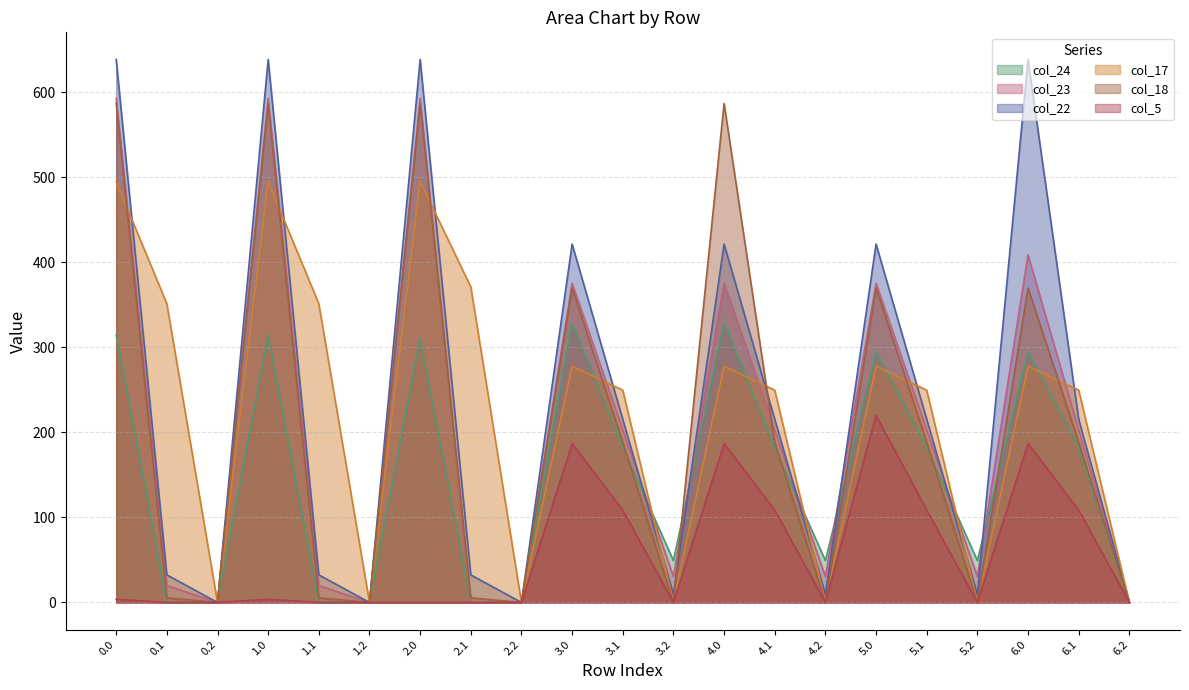

True or false: col_23 has more than 0 points higher than both neighbors.

True